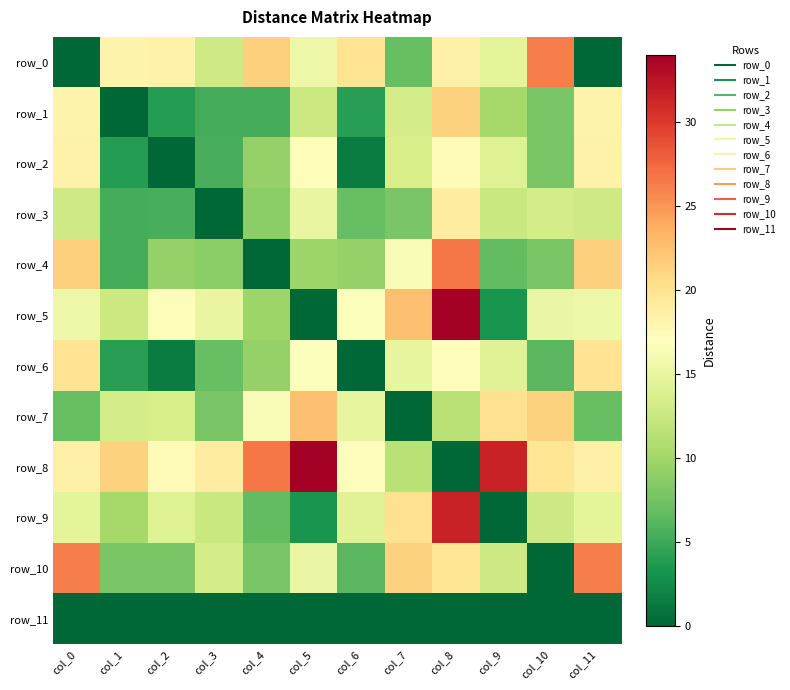

At which label does row_6 first exceed 14?

col_0